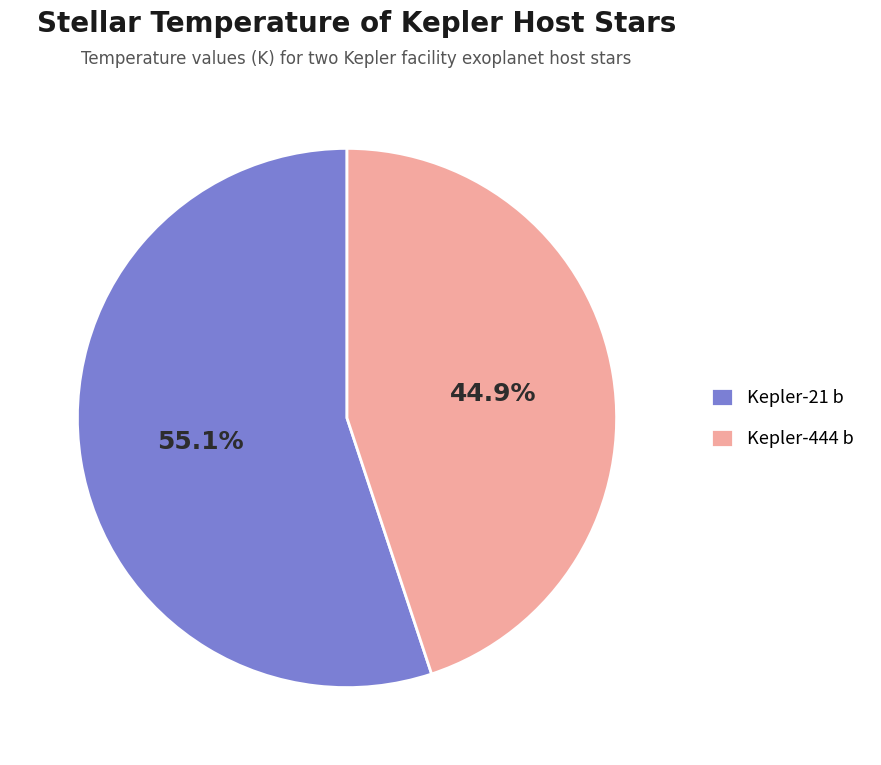

What percentage is the Kepler-444 b slice, to the nearest percent?

45%